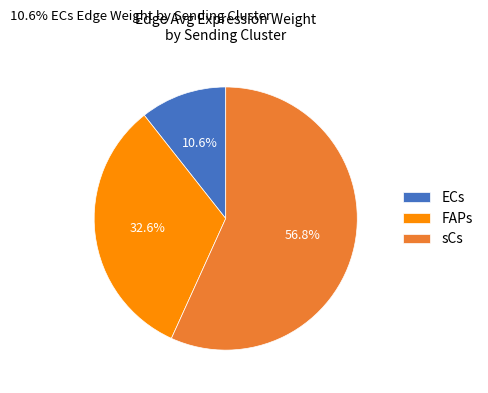

To the nearest percent, what is the combined percentage of sCs and FAPs?

89%